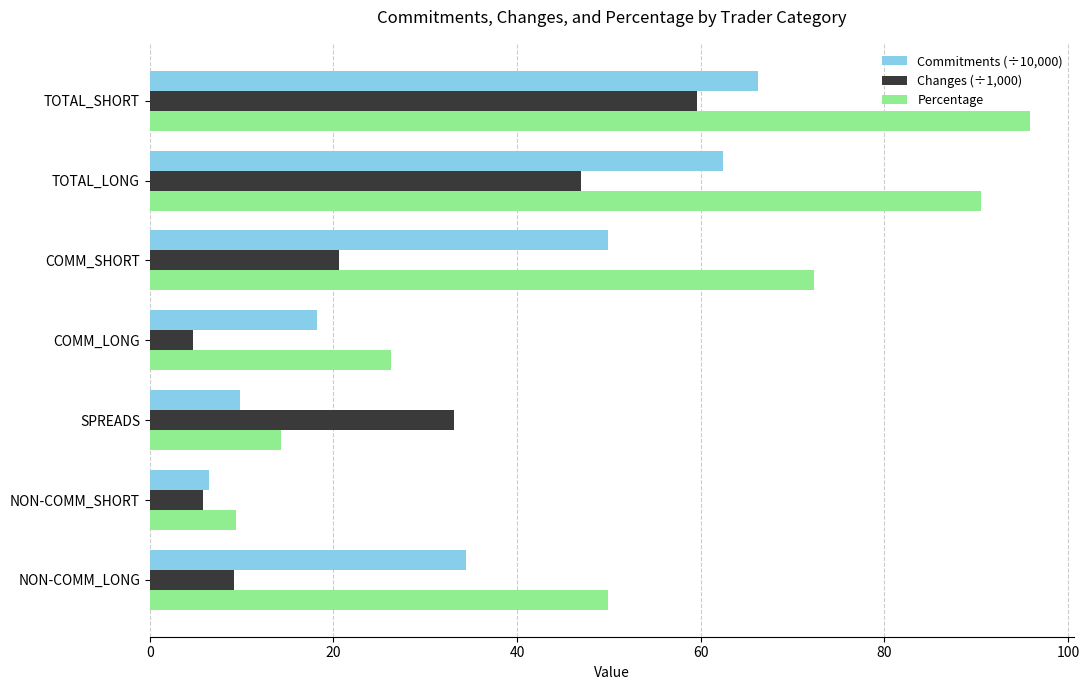

What is the spread (max minus min) of values at SPREADS?

23.3